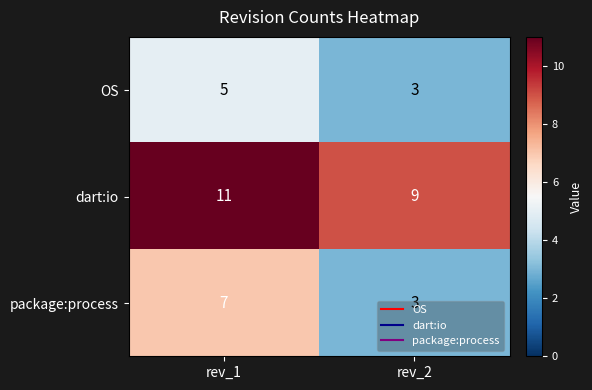

How many data points does each series have?

2